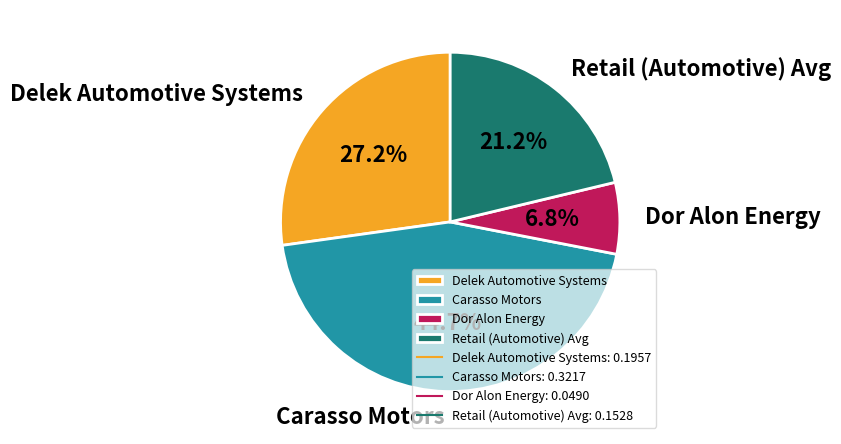

Which has a higher value, Retail (Automotive) Avg or Carasso Motors?

Carasso Motors